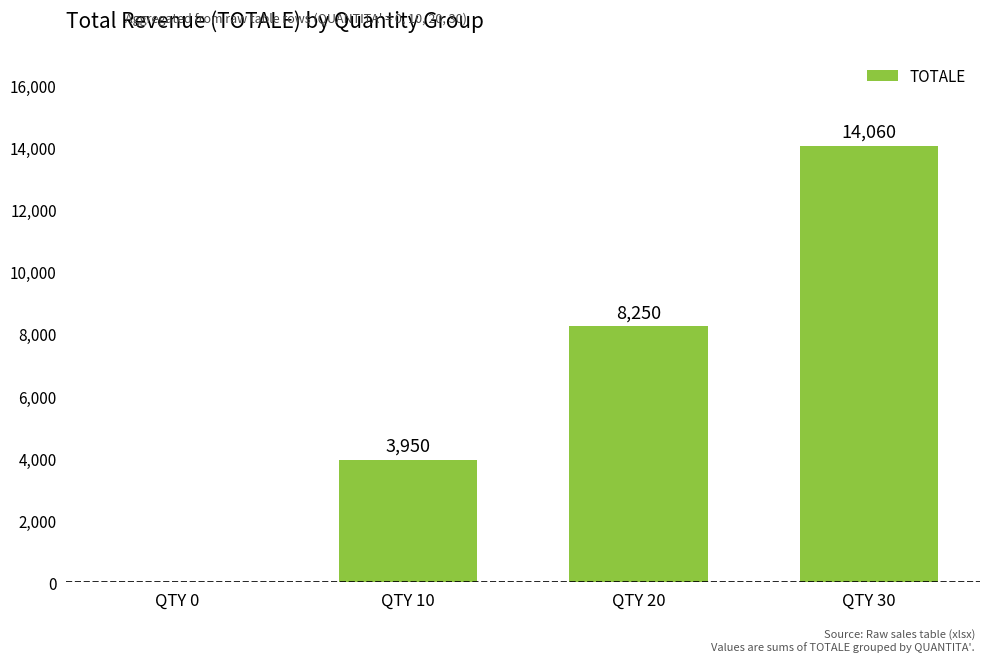

Reading right to left, what are all the values shown in this chart?

QTY 30=14060	QTY 20=8250	QTY 10=3950	QTY 0=0